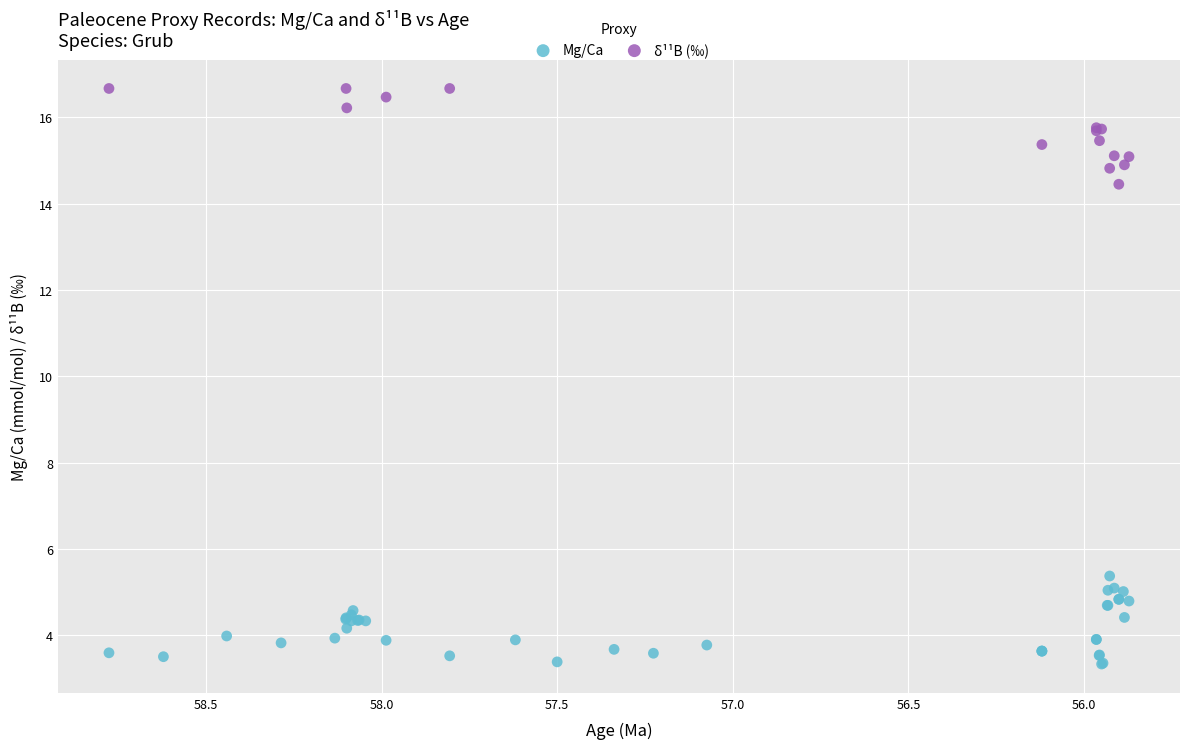

Which series reaches the minimum Y coordinate?

Mg/Ca